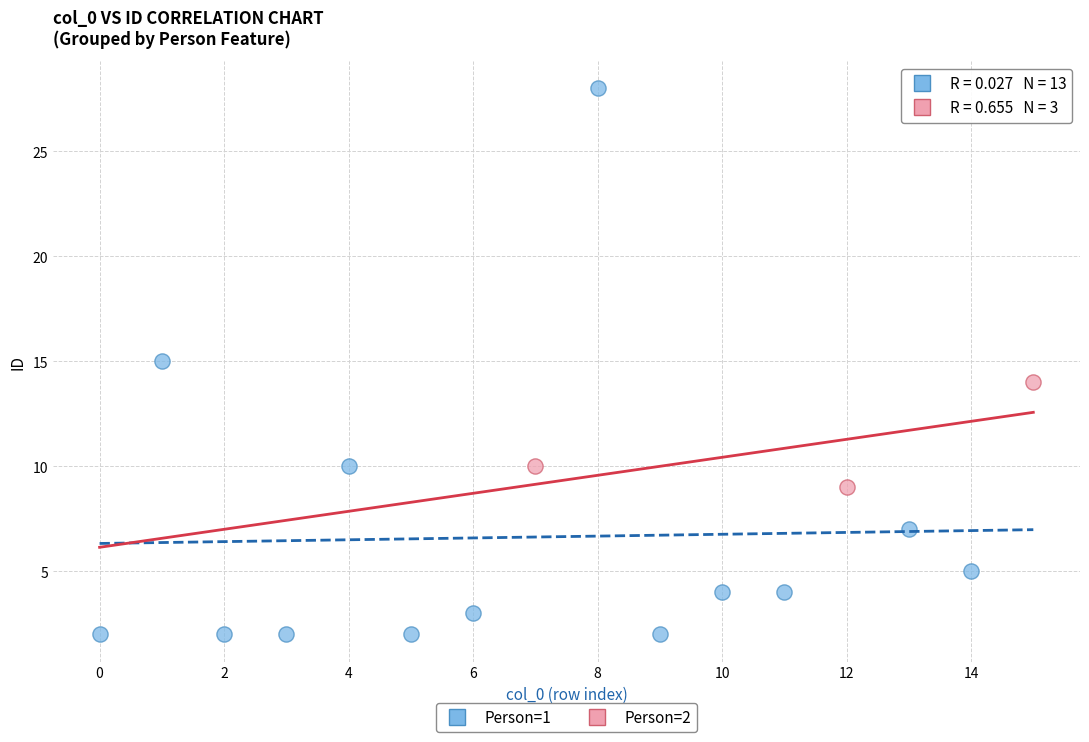

Which series contains the highest Y value?

Person=1